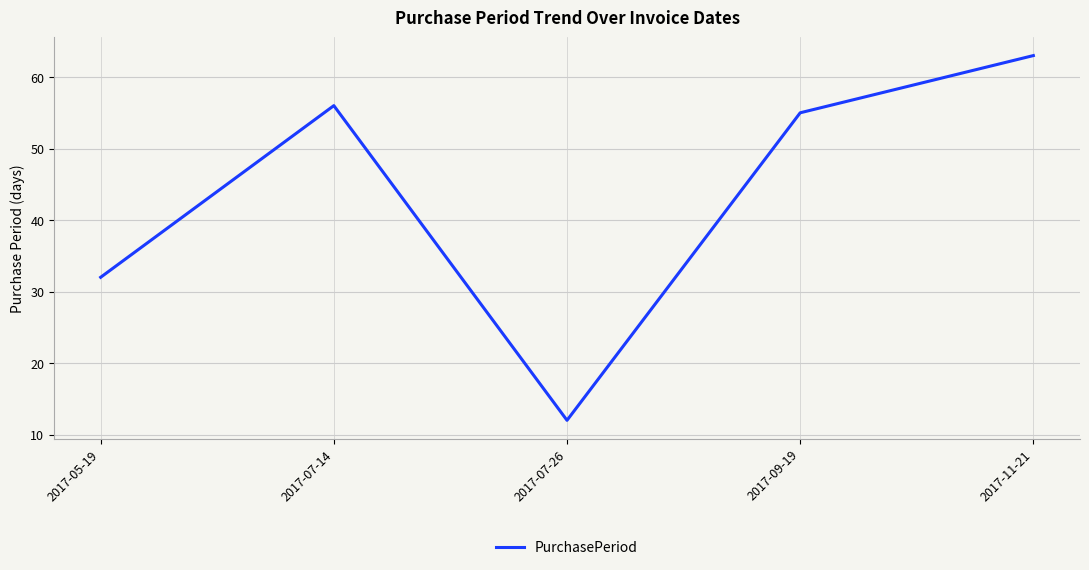

Where is the first local minimum?

2017-07-26